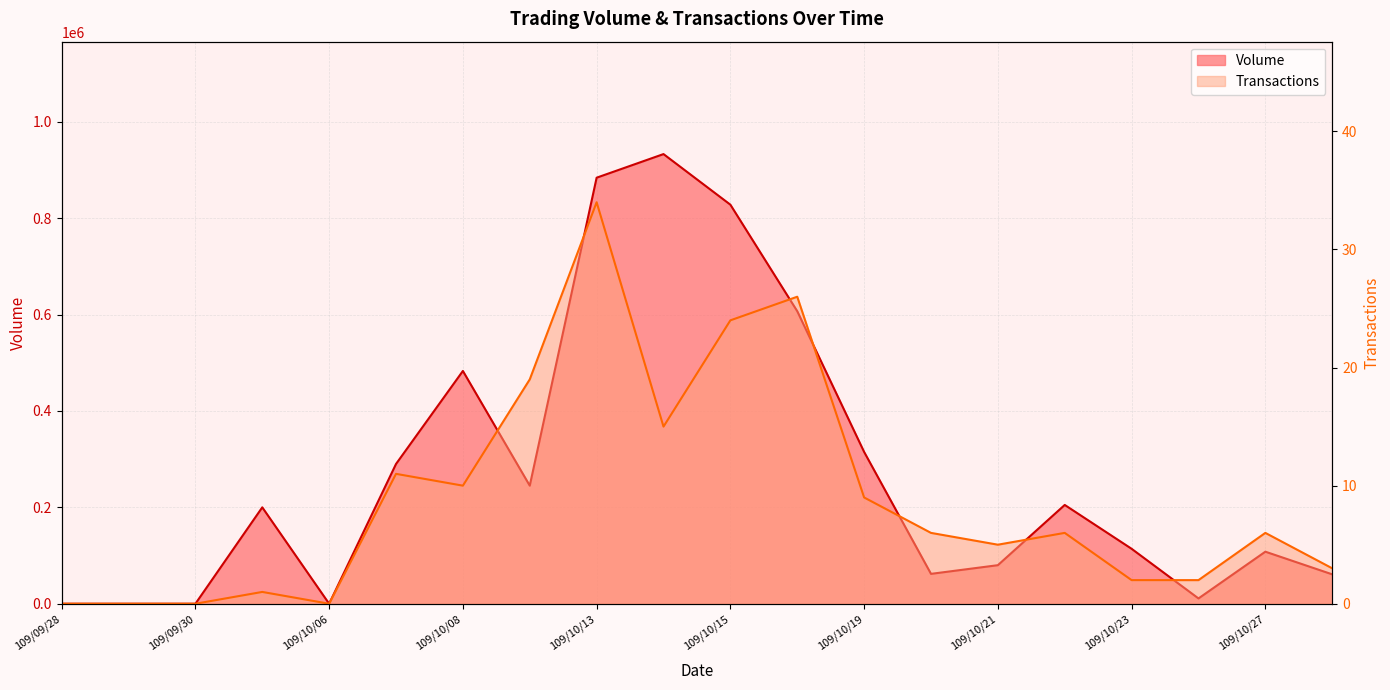

List the series in order of their peak value, highest first.

Volume, Transactions